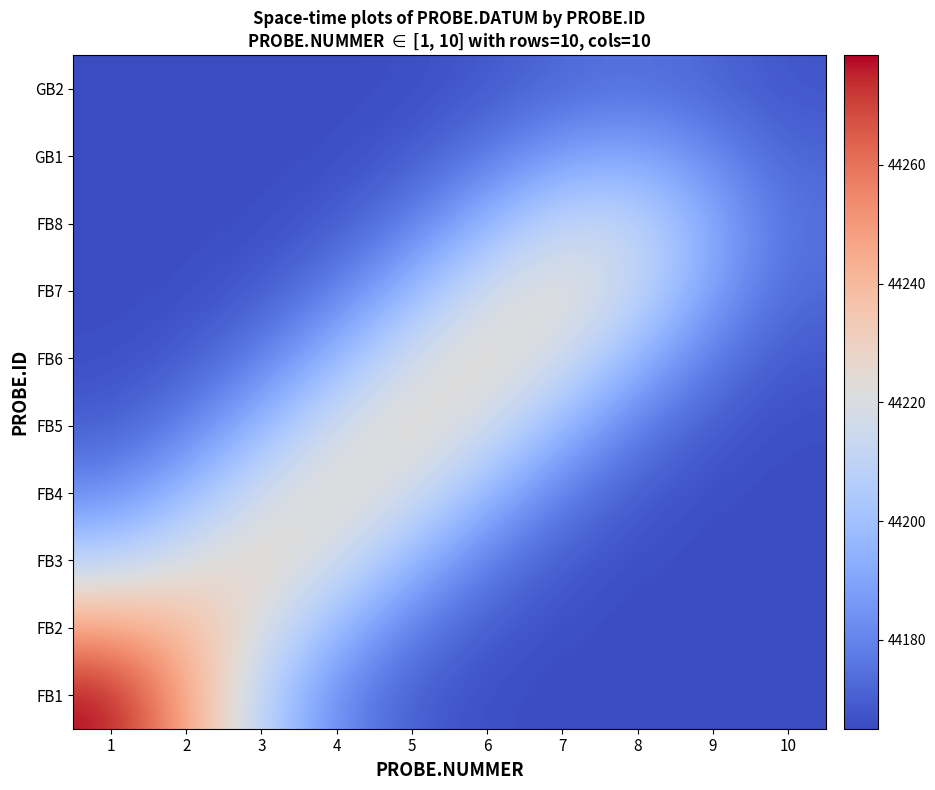

Reading left to right, extract all data points from this chart.

FB1: 1=44278.5	2=44247.7	3=44208.8	4=44181.8	5=44169.7	6=44165.9	7=44165.1	8=44165.0	9=44165.0	10=44165.0
FB2: 1=44247.7	2=44239.8	3=44220.9	4=44196.8	5=44178.2	6=44168.9	7=44165.8	8=44165.1	9=44165.0	10=44165.0
FB3: 1=44208.8	2=44220.9	3=44227.9	4=44217.4	5=44196.1	6=44178.1	7=44168.9	8=44165.8	9=44165.1	10=44165.0
FB4: 1=44181.8	2=44196.8	3=44217.4	4=44227.3	5=44217.5	6=44196.2	7=44178.1	8=44168.9	9=44165.8	10=44165.1
FB5: 1=44169.7	2=44178.2	3=44196.1	4=44217.5	5=44227.5	6=44217.7	7=44196.3	8=44178.1	9=44168.8	10=44165.8
FB6: 1=44165.9	2=44168.9	3=44178.1	4=44196.2	5=44217.7	6=44227.7	7=44217.5	8=44195.5	9=44176.9	10=44168.3
FB7: 1=44165.1	2=44165.8	3=44168.9	4=44178.1	5=44196.3	6=44217.5	7=44226.1	8=44212.5	9=44188.3	10=44172.7
FB8: 1=44165.0	2=44165.1	3=44165.8	4=44168.9	5=44178.1	6=44195.5	7=44212.5	8=44211.4	9=44191.7	10=44174.8
GB1: 1=44165.0	2=44165.0	3=44165.1	4=44165.8	5=44168.8	6=44176.9	7=44188.3	8=44191.7	9=44181.9	10=44171.6
GB2: 1=44165.0	2=44165.0	3=44165.0	4=44165.1	5=44165.8	6=44168.3	7=44172.7	8=44174.8	9=44171.6	10=44167.6